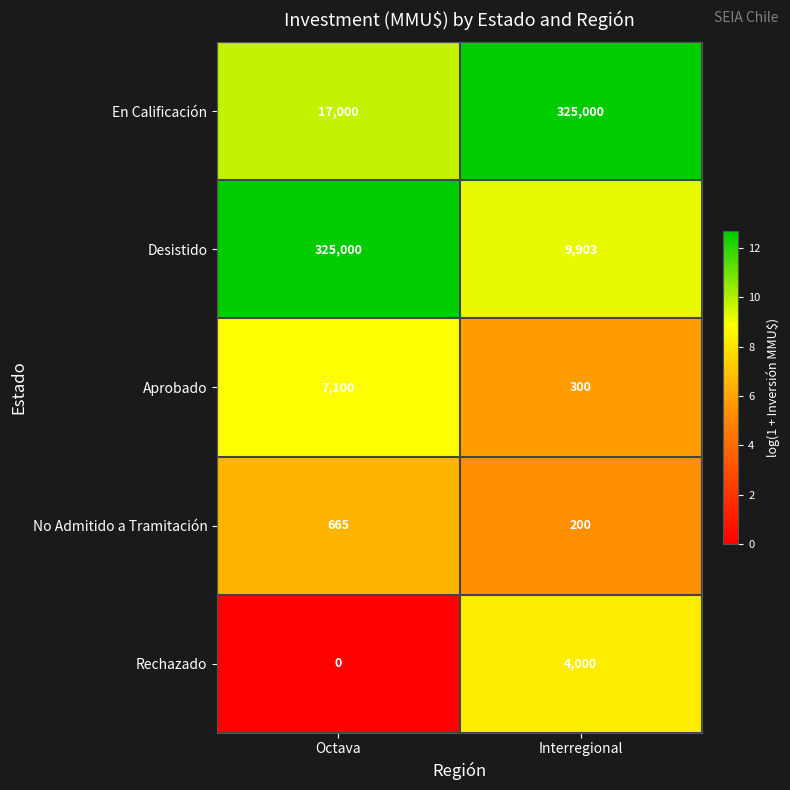

How many data points does each series have?

2